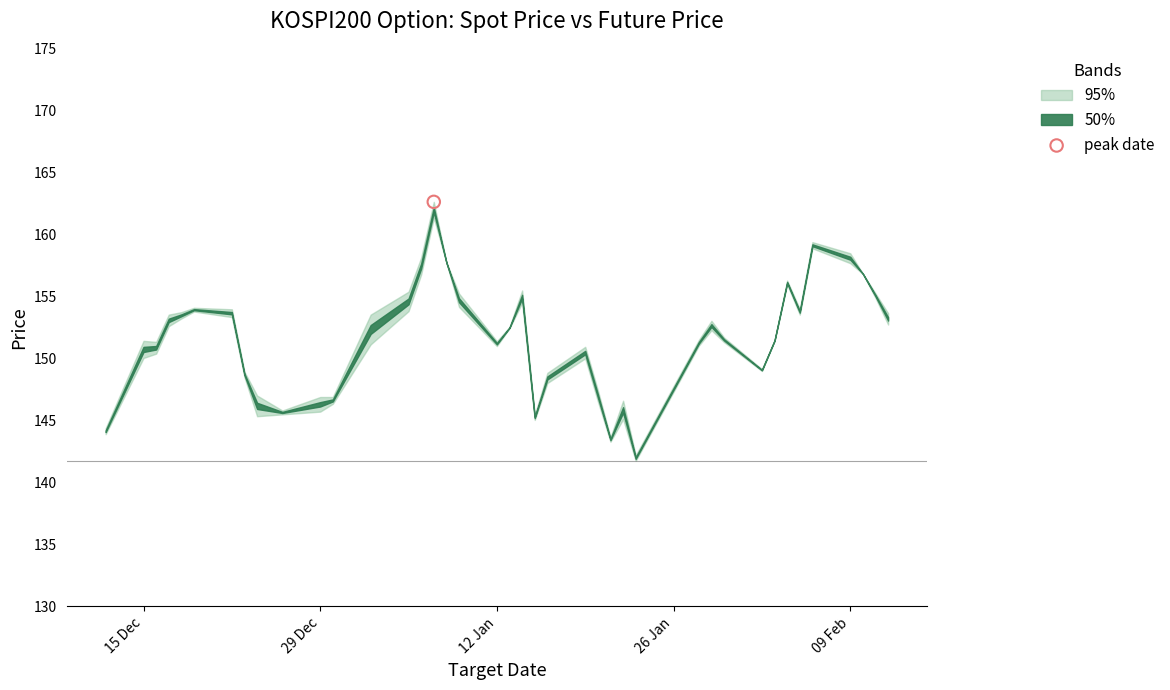

What is the total value across all series at 2008-12-30?

293.2